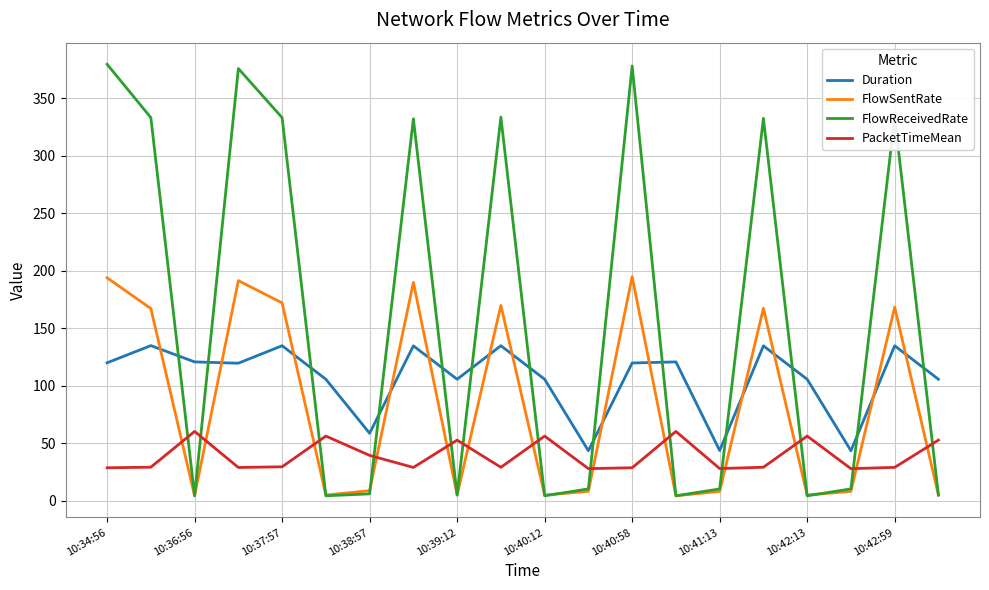

True or false: FlowSentRate and Duration cross at least once.

True